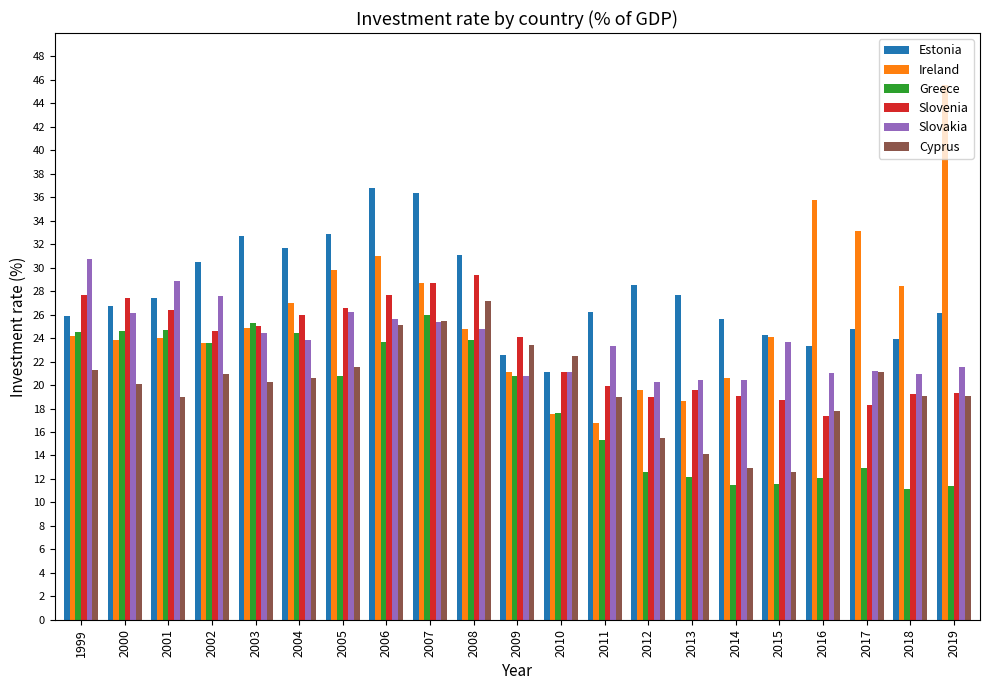

Which category has the lowest value in the Ireland series?

2011